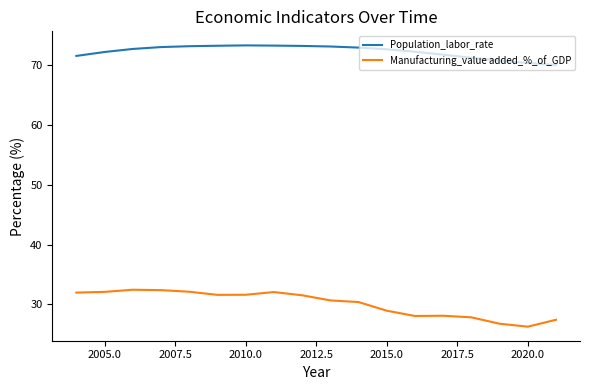

True or false: Population_labor_rate and Manufacturing_value added_%_of_GDP cross at least once.

False